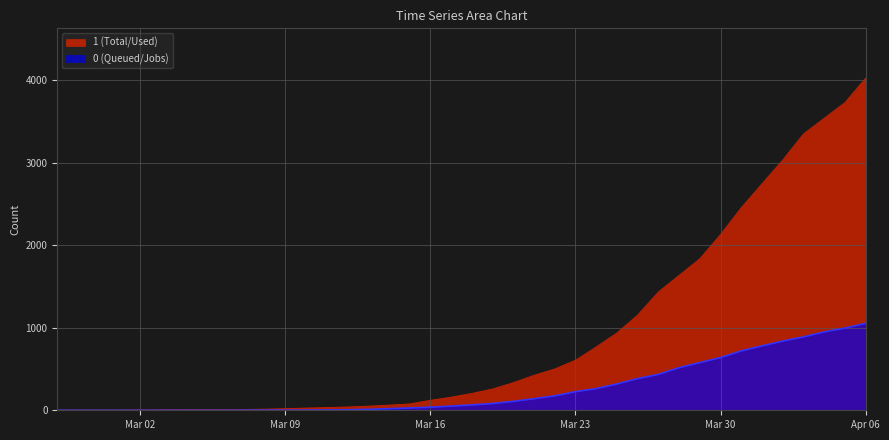

What is the approximate value of 0 at 2020-03-26?

384